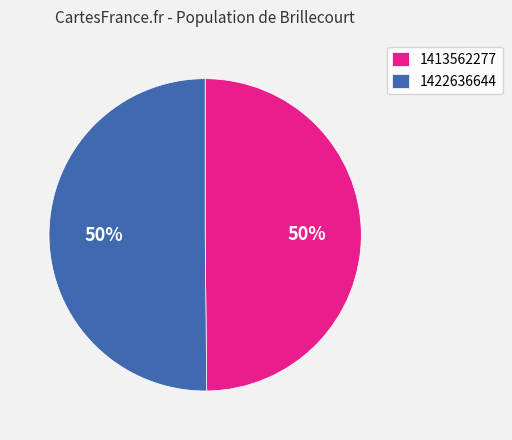

Combined, do 1413562277 and 1422636644 account for over 50%?

Yes